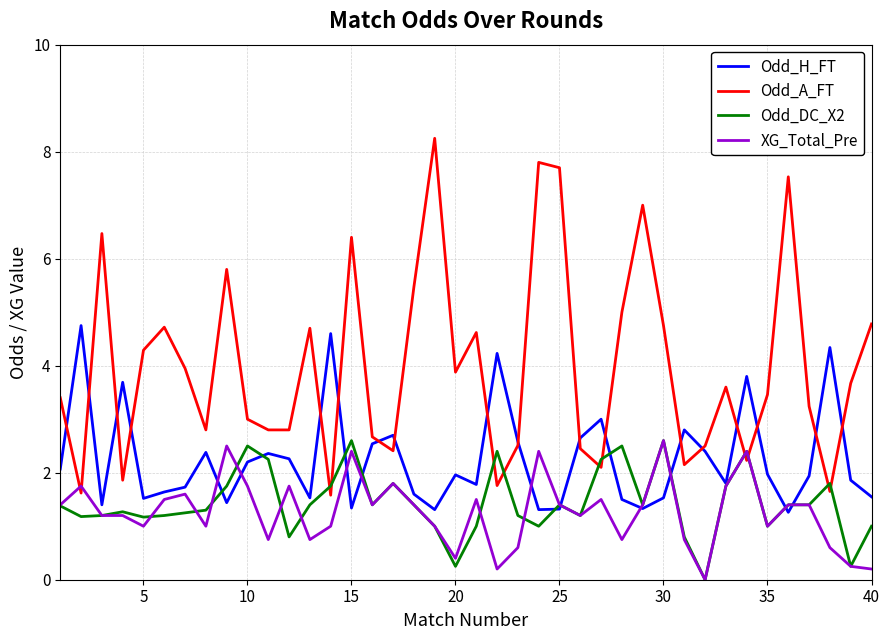

Which series ends up on top after the final intersection of Odd_DC_X2 and Odd_A_FT?

Odd_A_FT